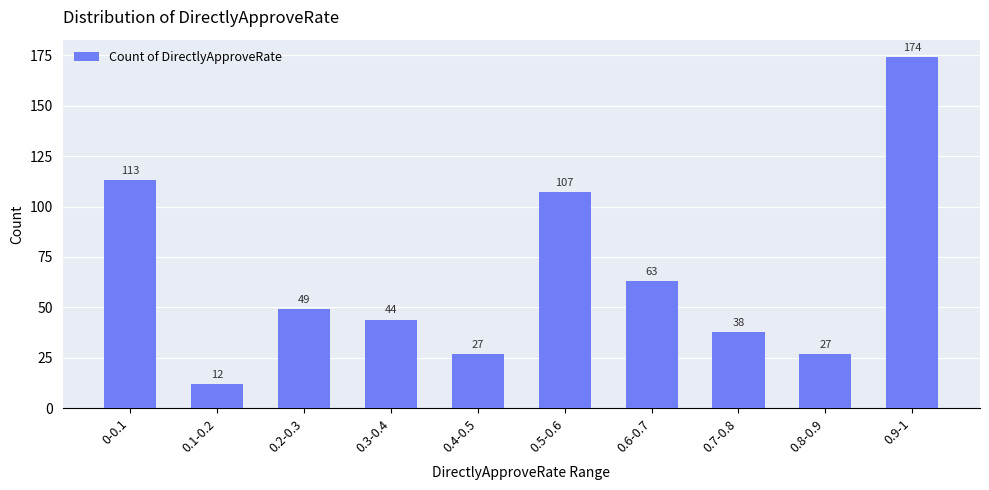

What is the label of the 7th bar from the left?

0.6-0.7